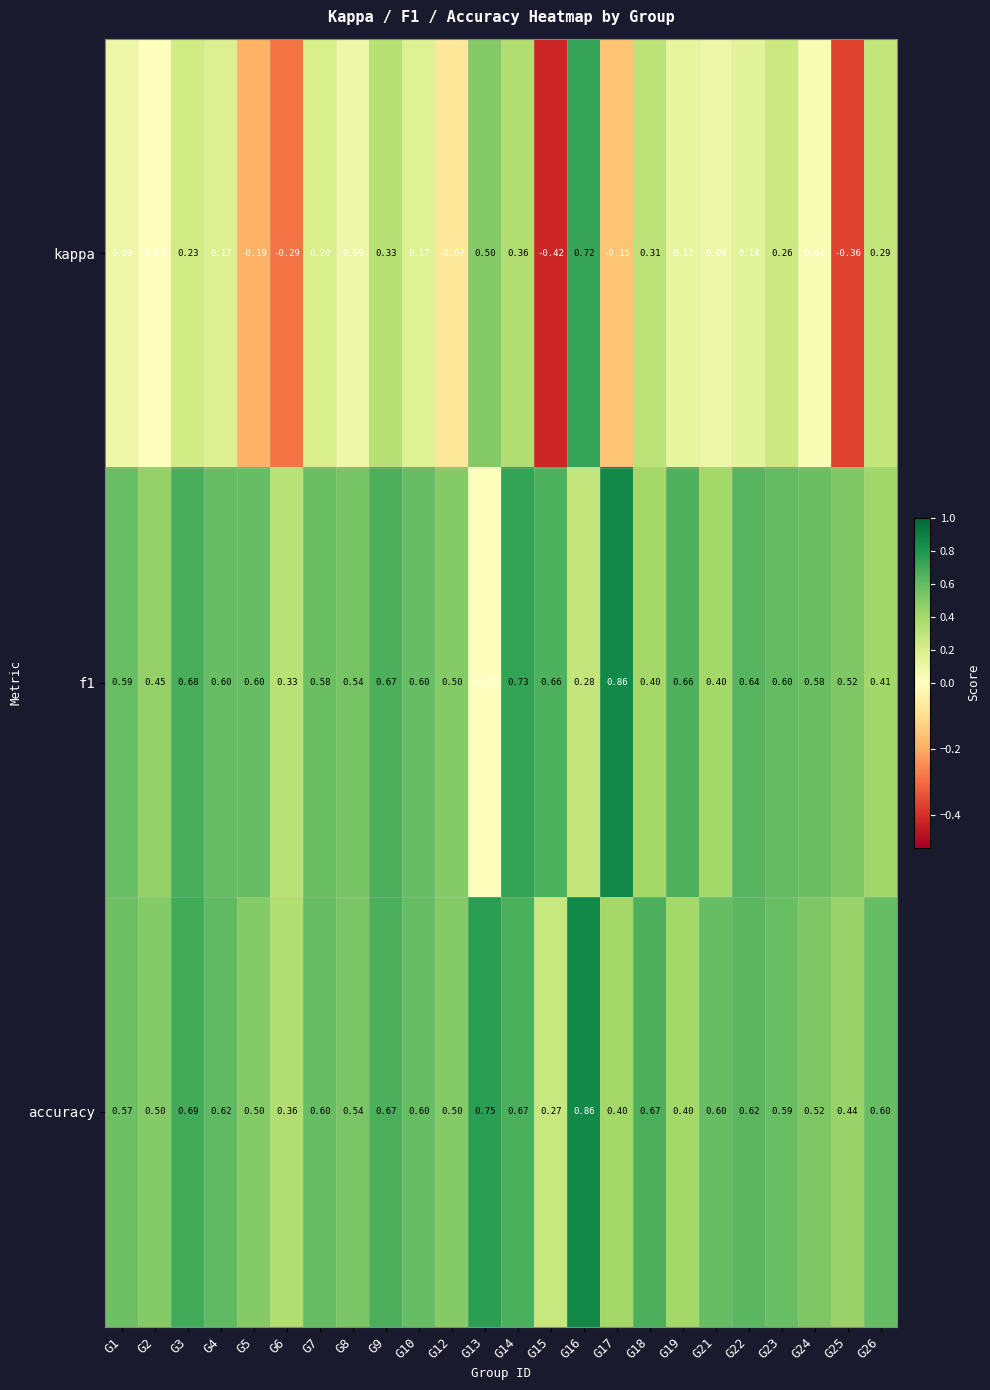

Which series has the largest range (max minus min)?

kappa